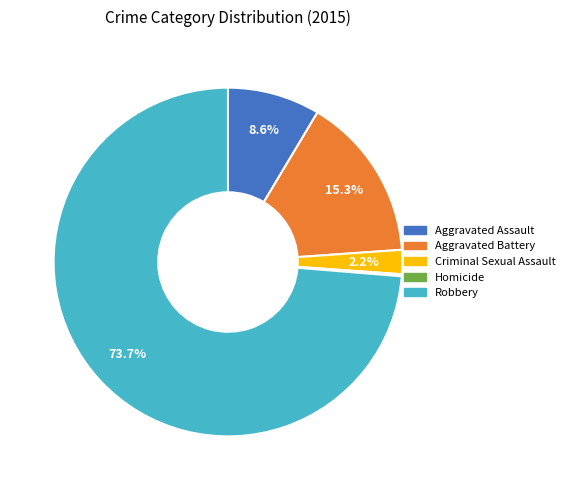

Which category has the biggest portion of the pie?

Robbery